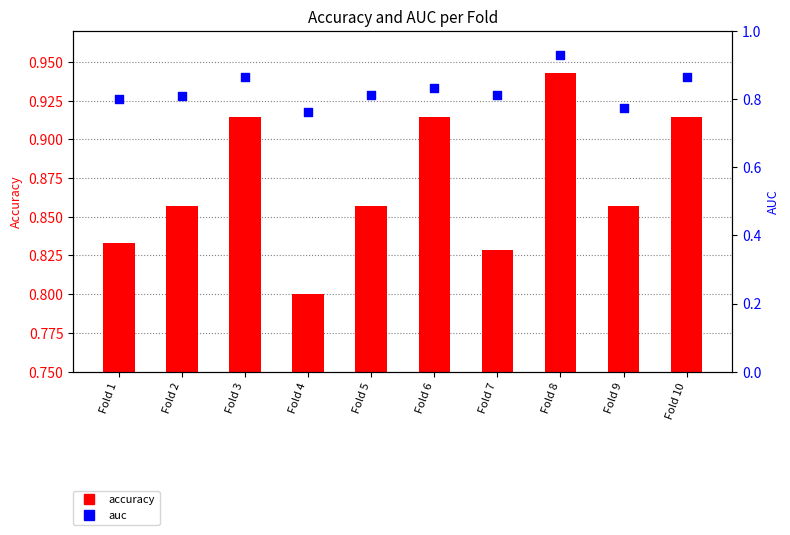

What are all the series names shown in the legend?

accuracy, auc